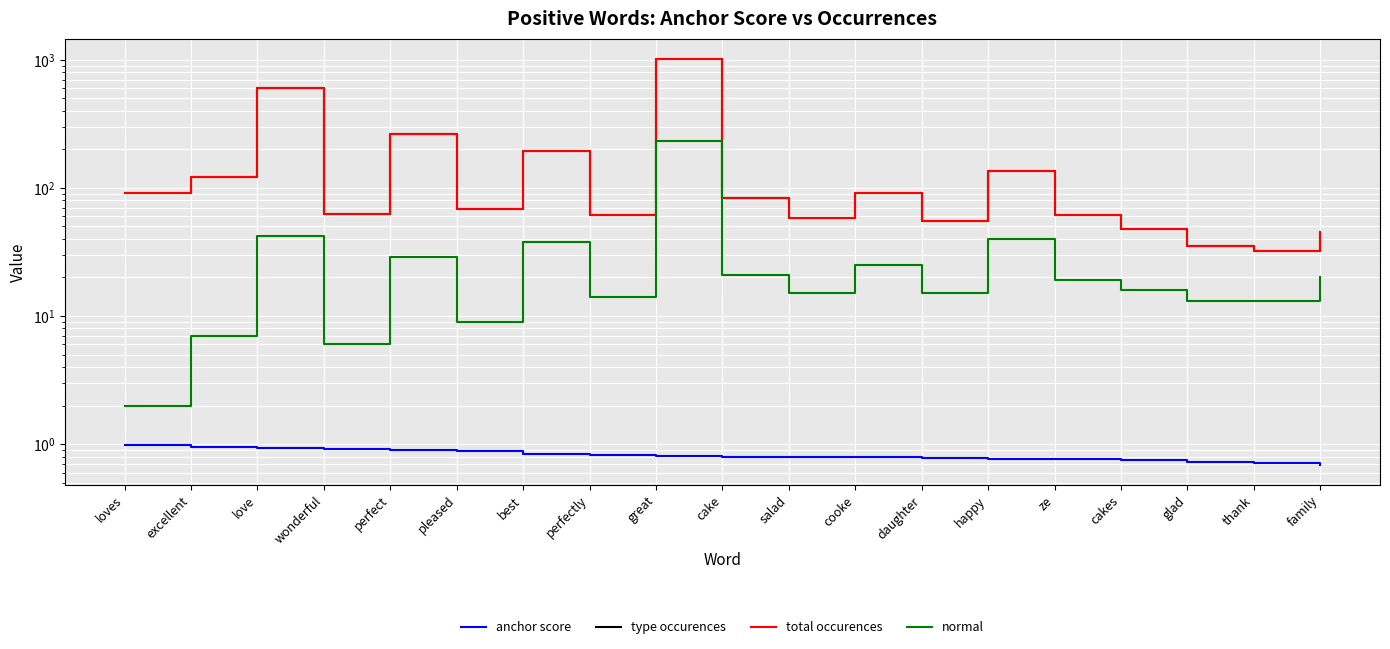

At which category does the chart reach its peak across all series?

great